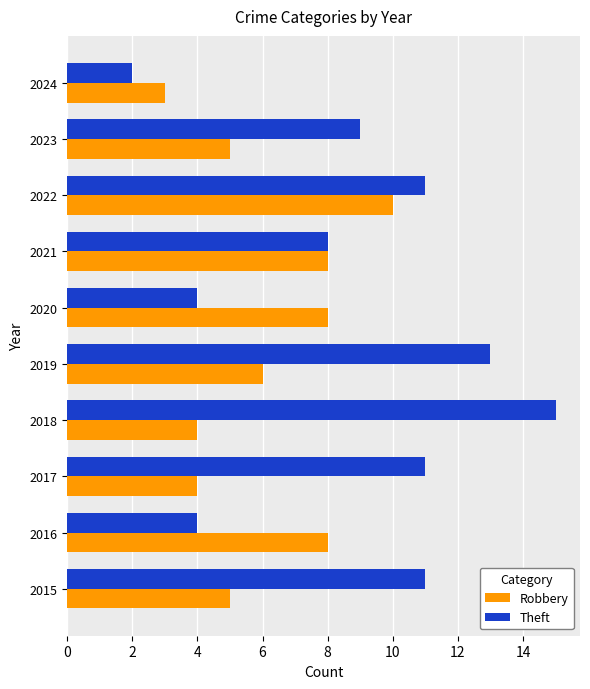

At which label does Robbery reach its minimum?

2024